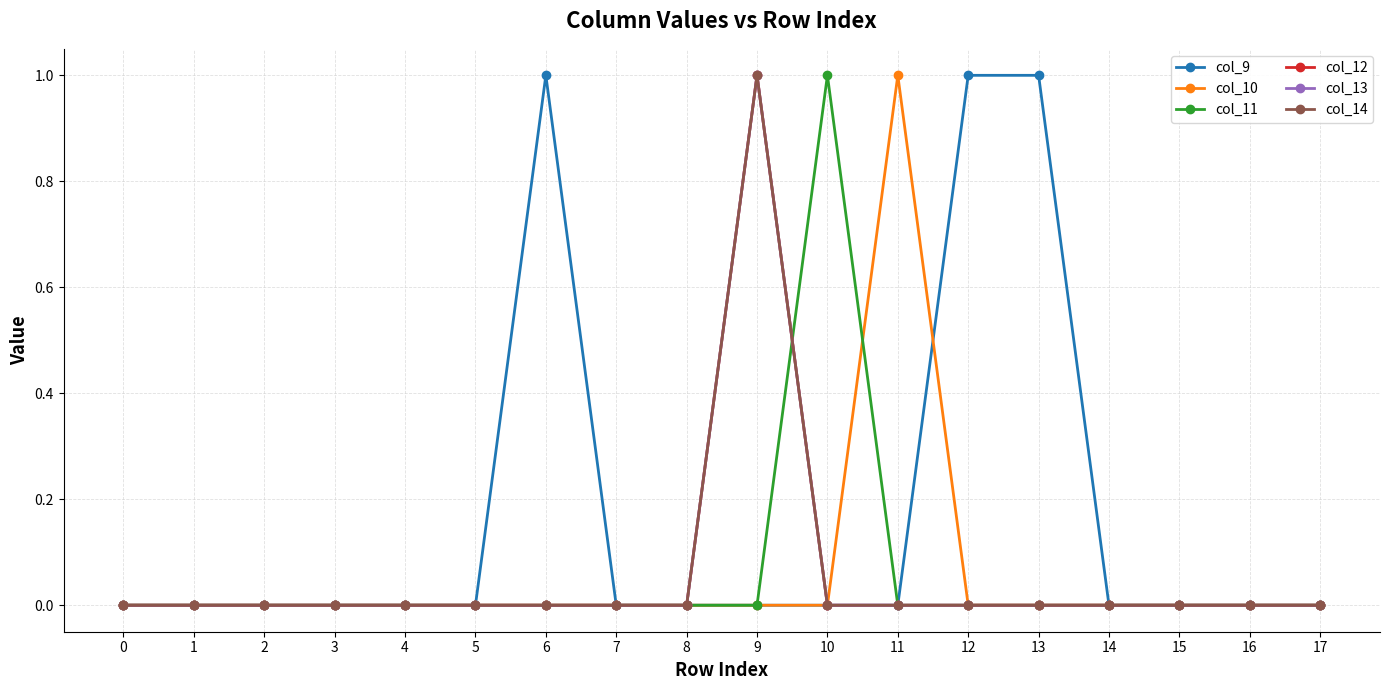

The col_12 series shows 0 at 15. True or false?

True